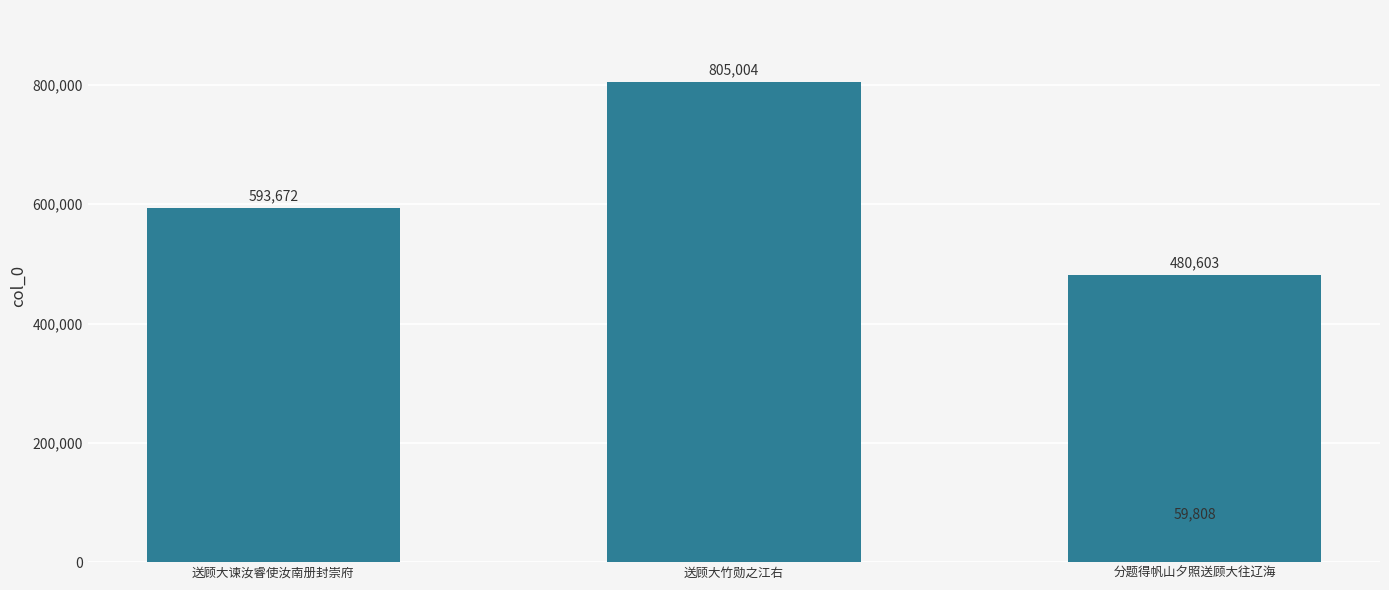

Reading right to left, what are all the values shown in this chart?

480603	59808	805004	593672